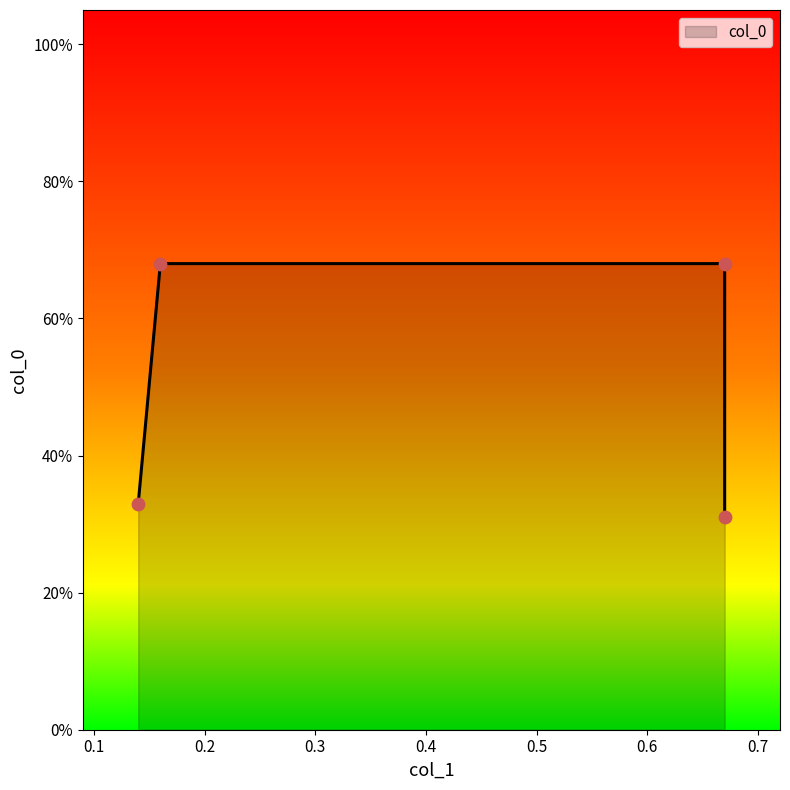

Which has a higher value, 0.14 or 0.67?

0.14